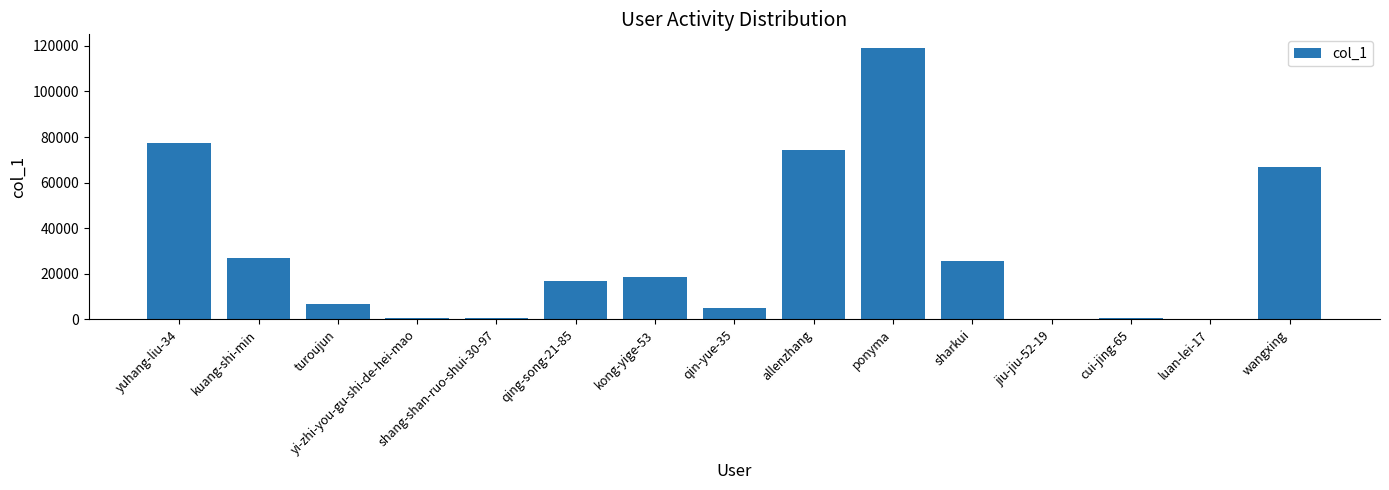

What is the maximum value shown in the chart?

119144